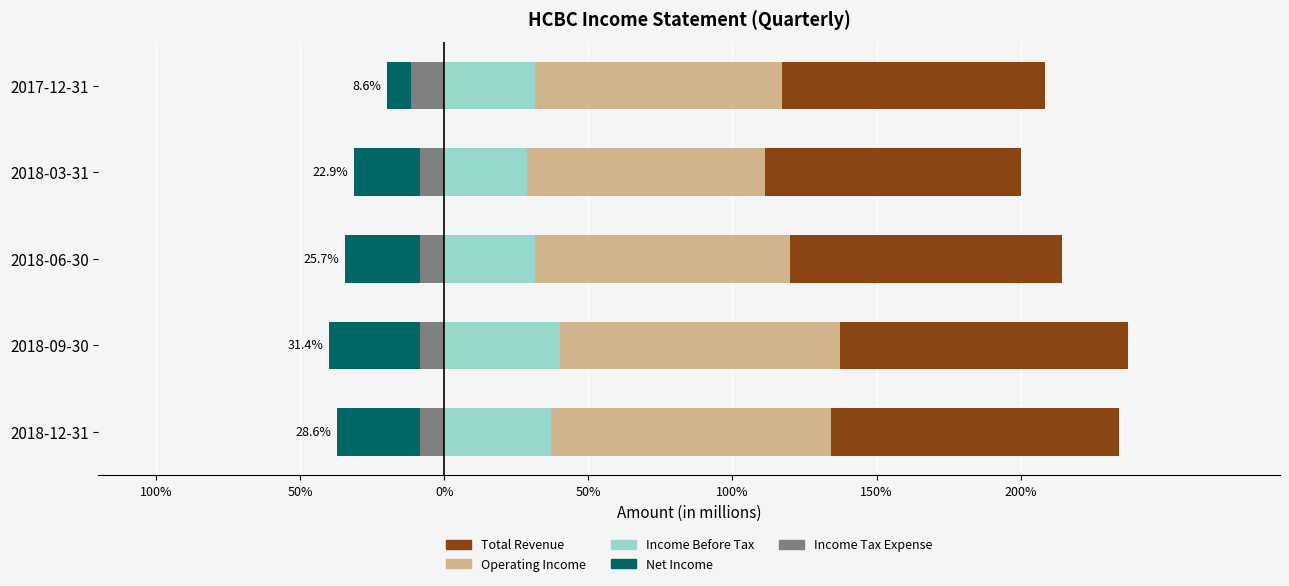

What is the minimum value for Operating Income?

82.9